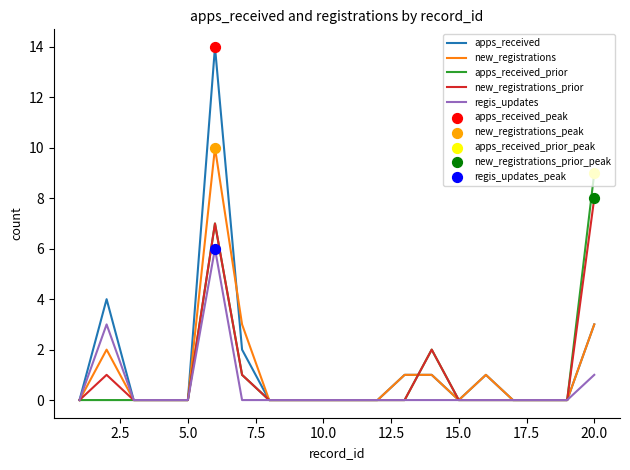

Which series has the widest spread of values?

apps_received